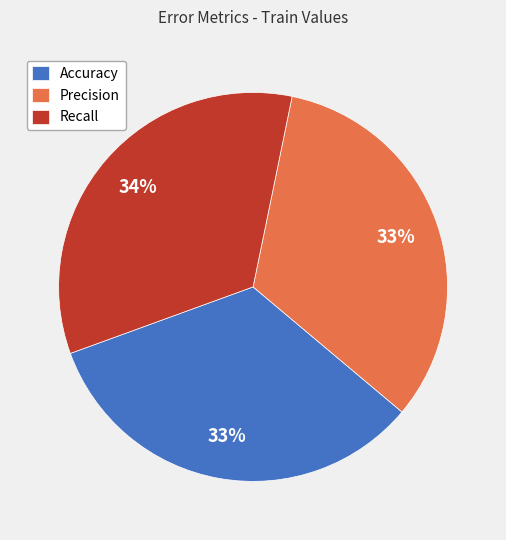

Is the sum of Precision and Accuracy greater than half?

Yes